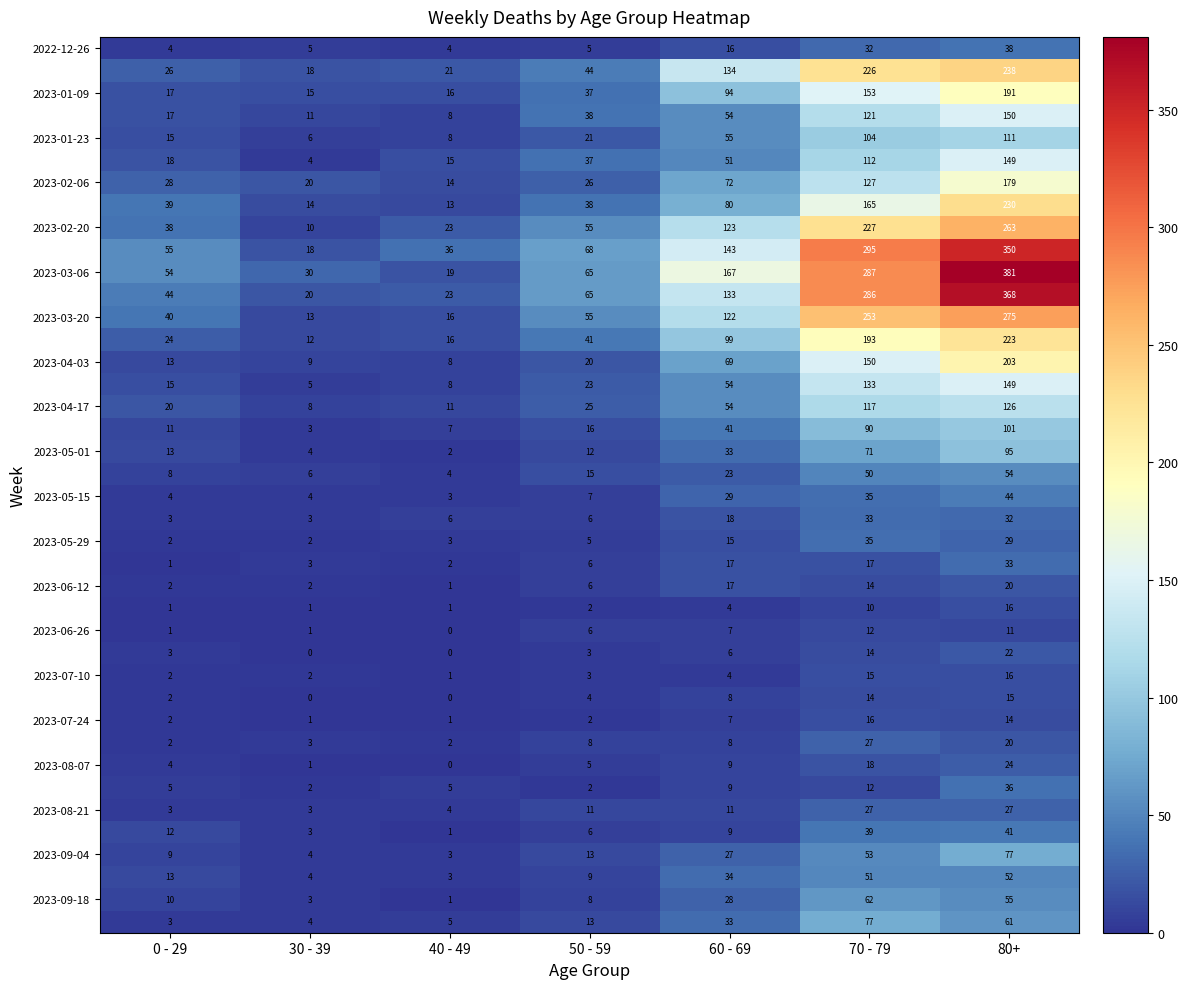

How many categories are shown in the chart?

7